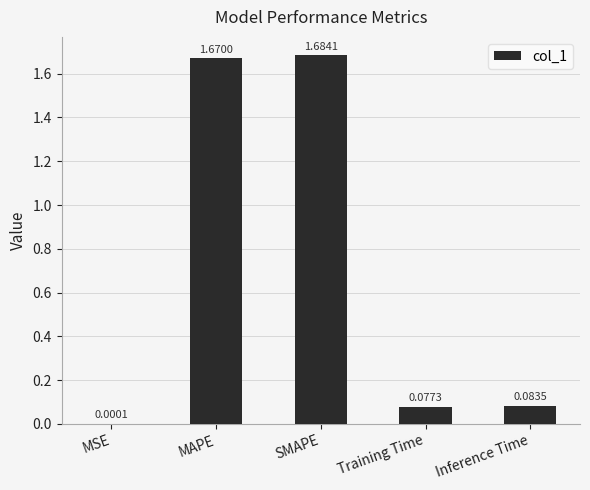

At which label is the value closest to 0?

MSE